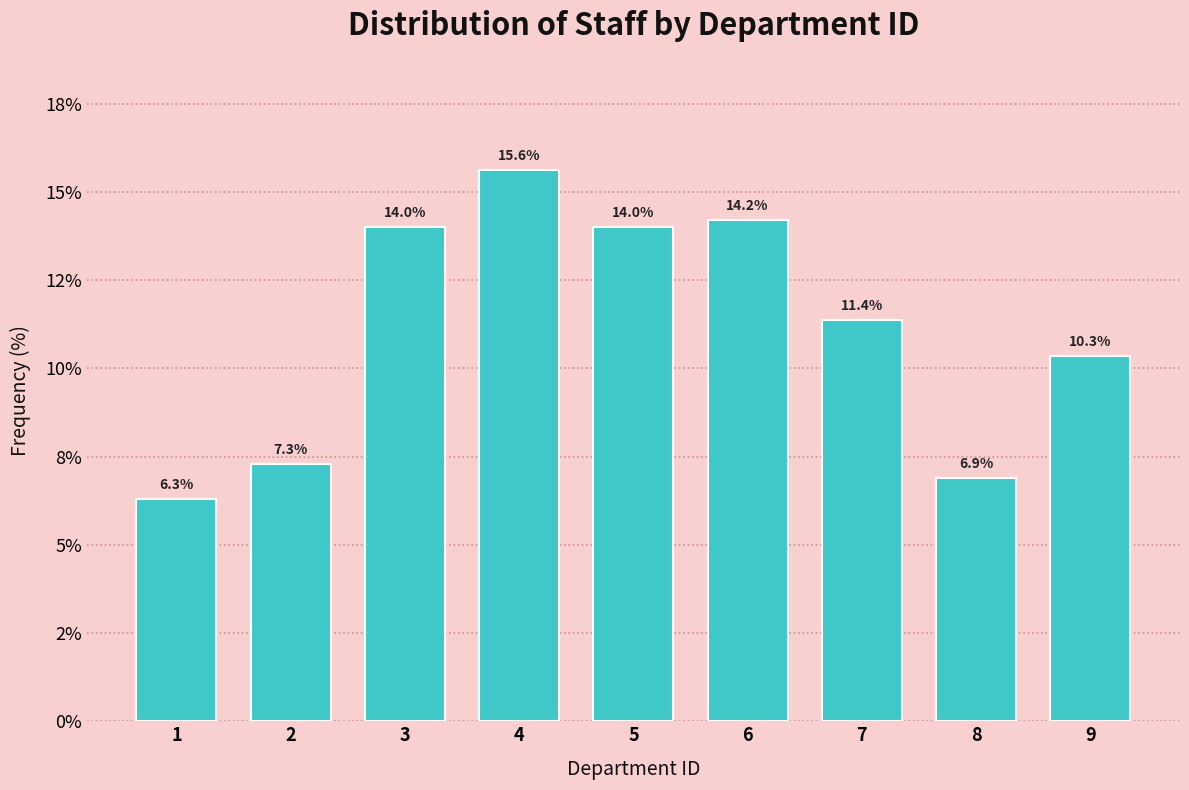

Are the bars horizontal?

No